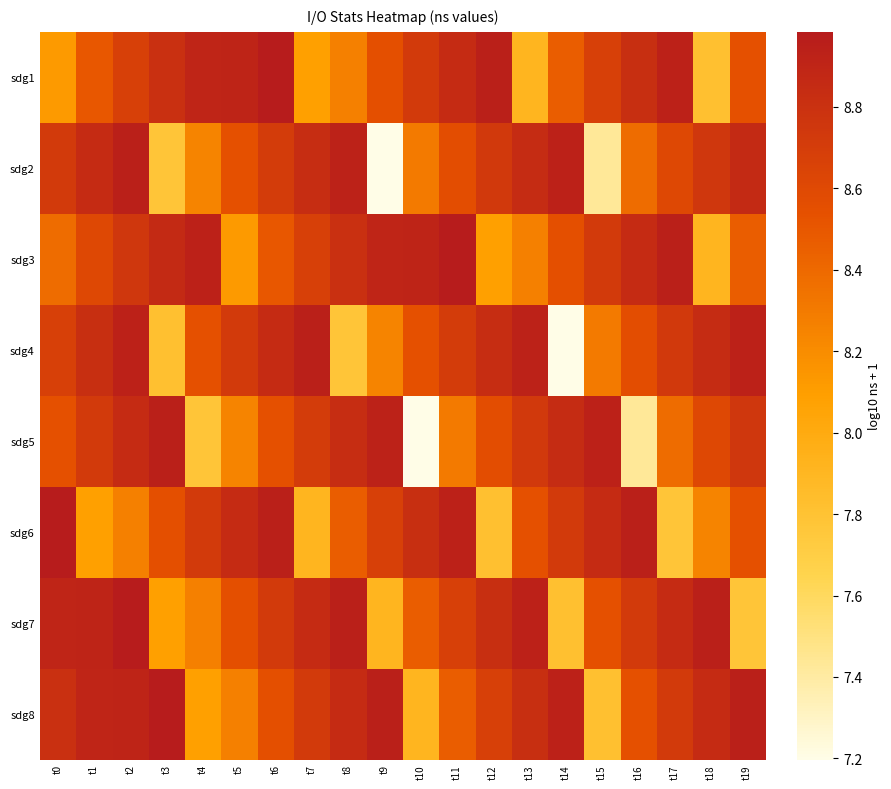

How many distinct data groups are displayed?

8